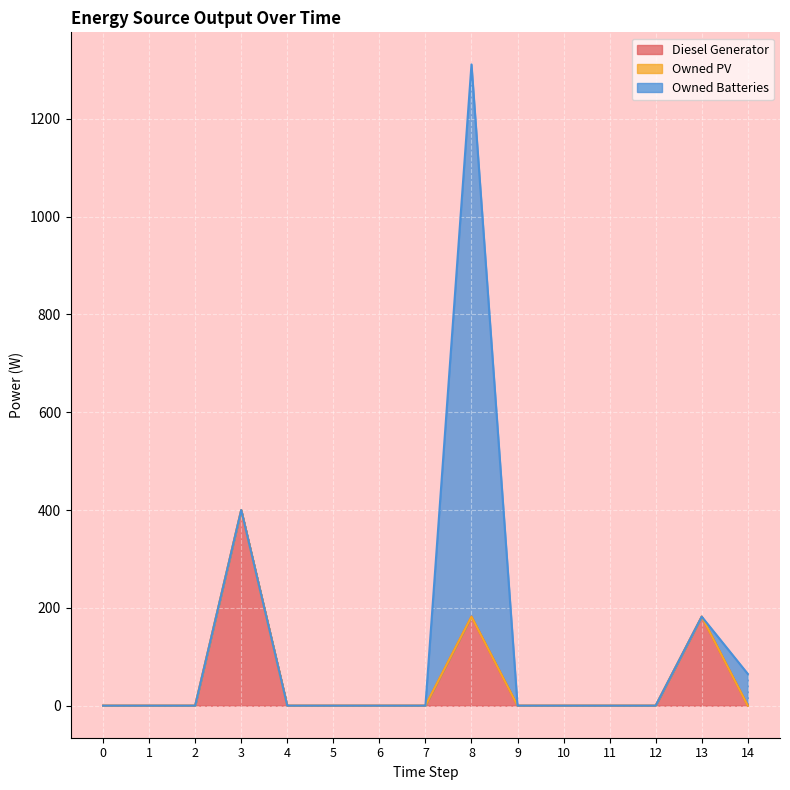

True or false: Diesel Generator has more than 2 points higher than both neighbors.

True